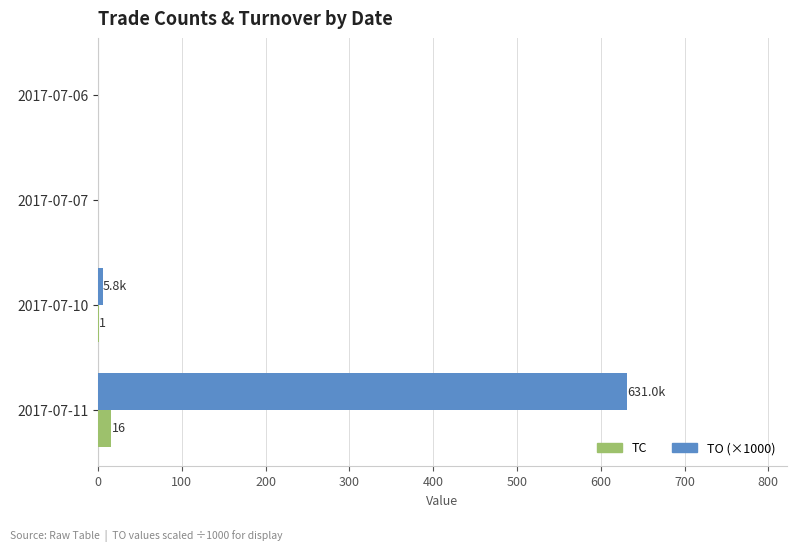

At which label does TO (×1000) reach its peak?

2017-07-11